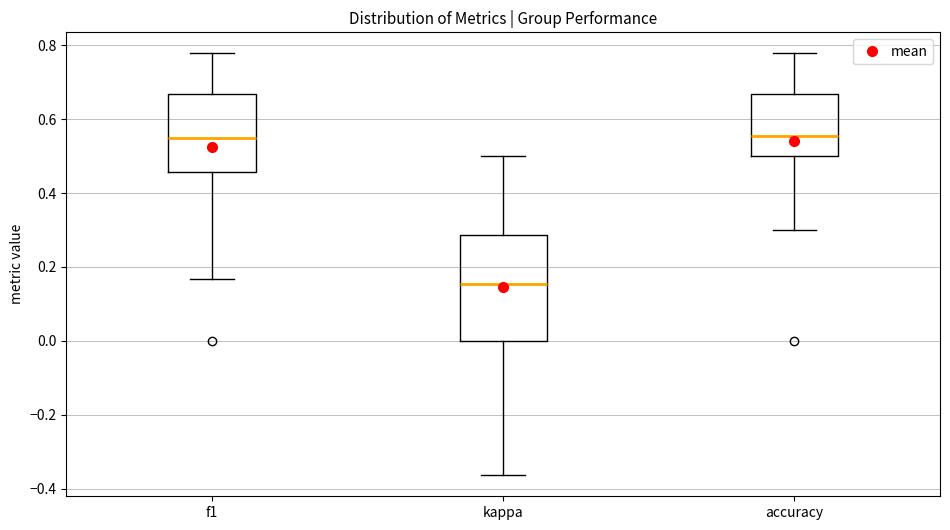

Reading left to right, read every box against the y-axis: the position of its median line, the range the box covers, and the ends of its whiskers. The values are not printed on the chart, so give them approximately, as read against the axis.

f1: median 0.54, box 0.46 to 0.66, whiskers 0.16 to 0.78
kappa: median 0.16, box 0.00 to 0.28, whiskers -0.36 to 0.50
accuracy: median 0.56, box 0.50 to 0.66, whiskers 0.30 to 0.78